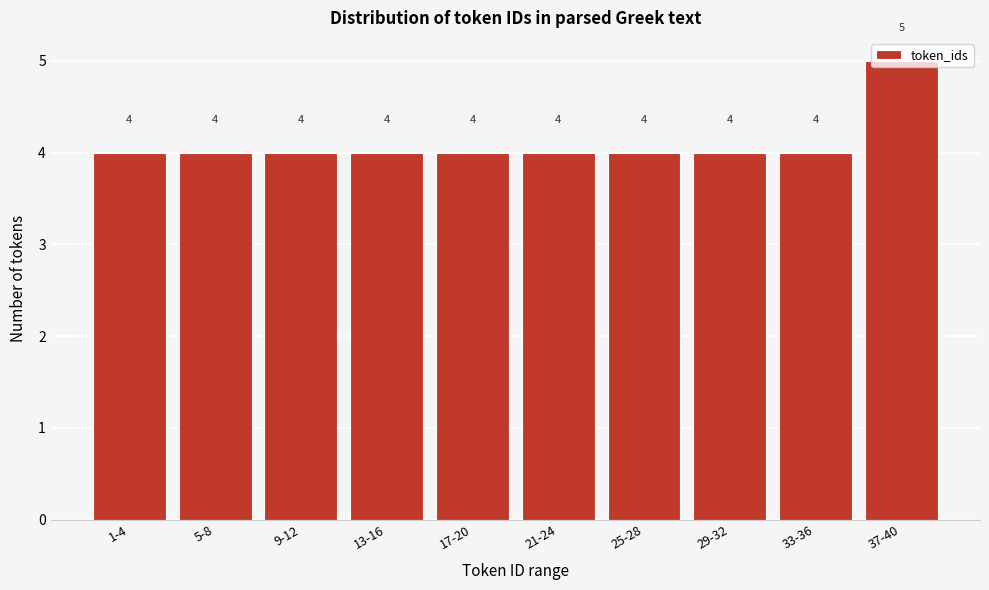

What is the average value?

4